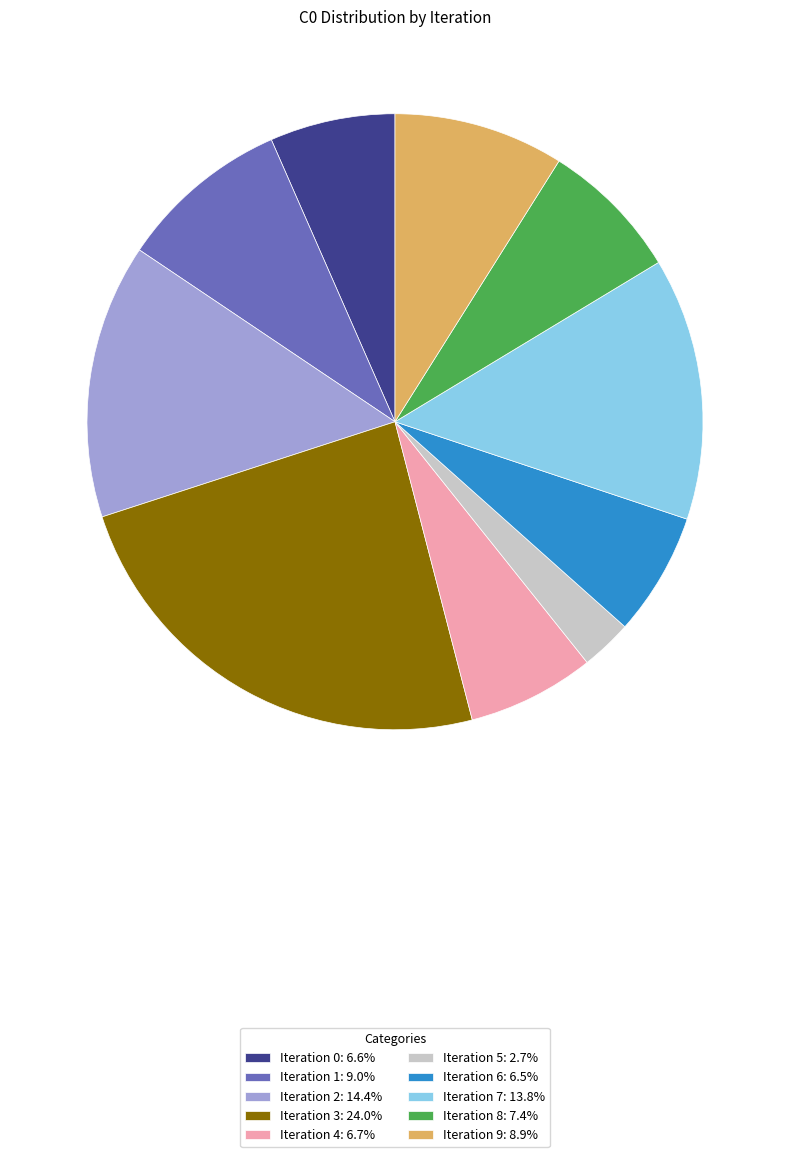

Is there a majority slice in this chart?

No